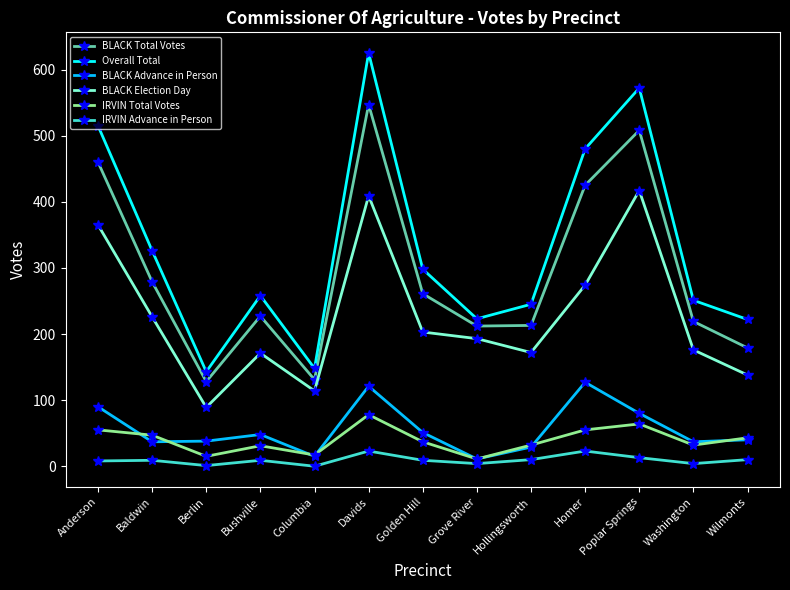

Is the value of Overall Total at Washington greater than the value of IRVIN Total Votes at Homer?

Yes